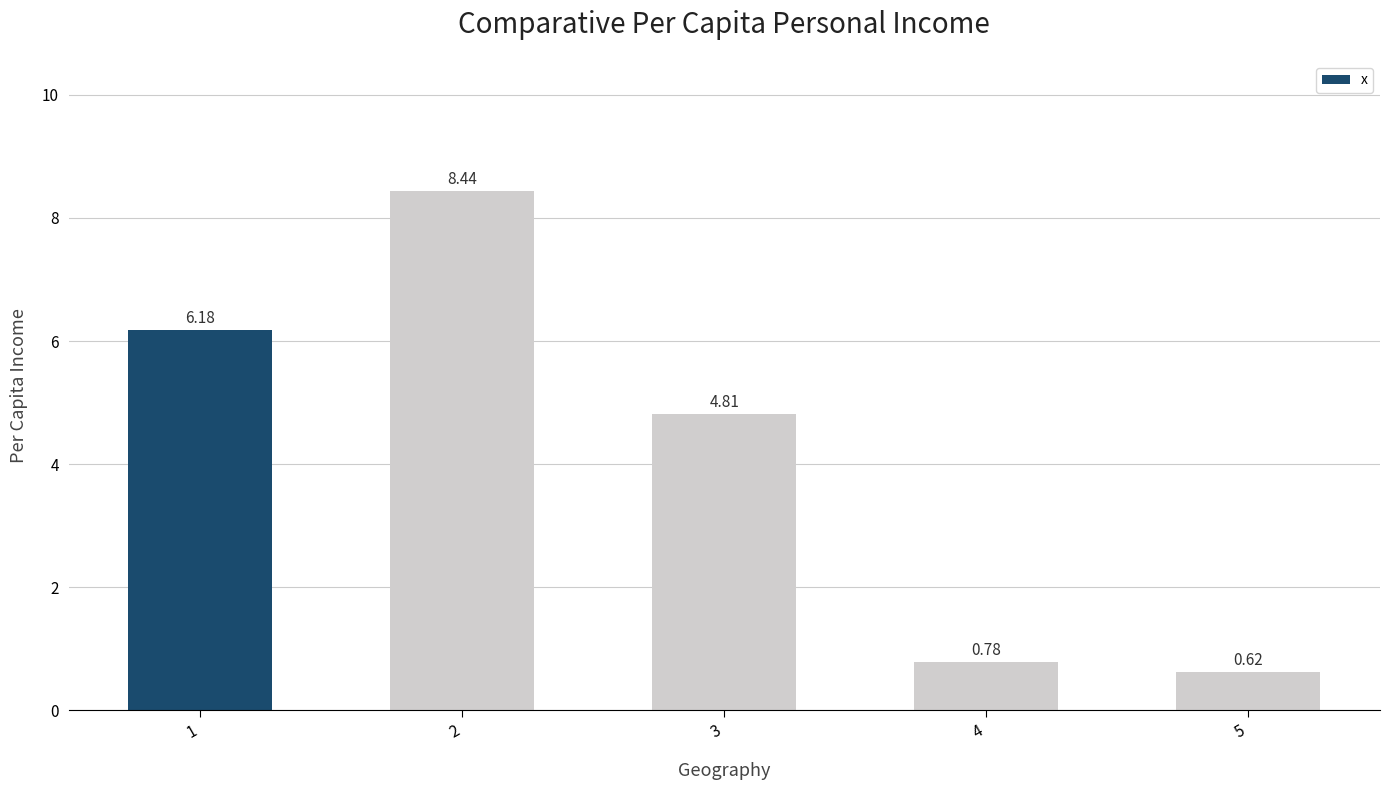

Rank the categories by value from highest to lowest.

2, 1, 3, 4, 5